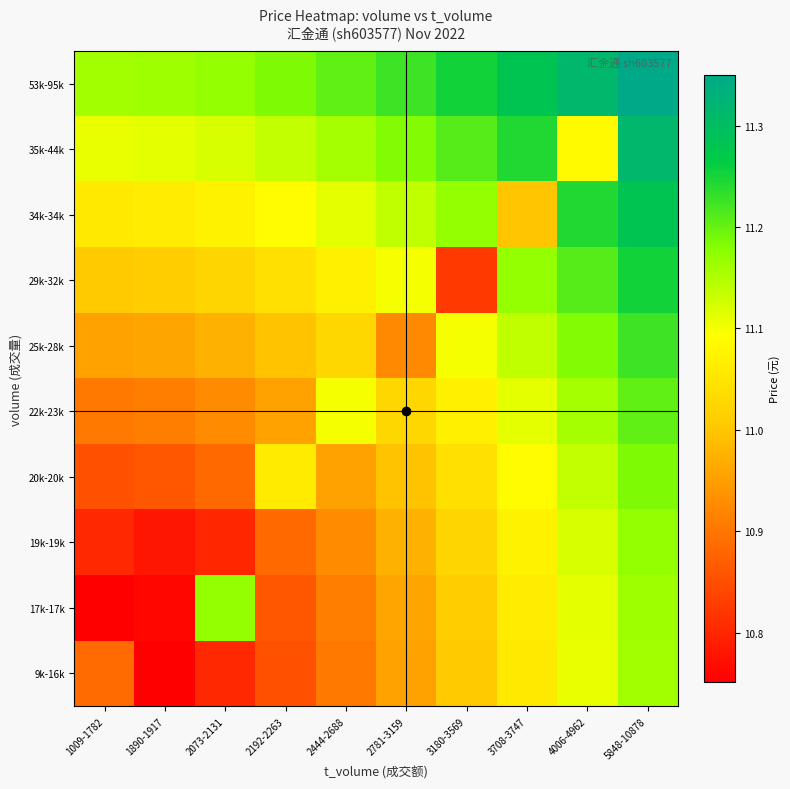

Reading left to right, what are all the values shown in this chart?

9k-16k: 1009-1782=10.9	1890-1917=10.8	2073-2131=10.8	2192-2263=10.9	2444-2688=10.9	2781-3159=11.0	3180-3569=11.0	3708-3747=11.1	4006-4962=11.1	5848-10878=11.2
17k-17k: 1009-1782=10.8	1890-1917=10.8	2073-2131=11.2	2192-2263=10.9	2444-2688=10.9	2781-3159=11.0	3180-3569=11.0	3708-3747=11.1	4006-4962=11.1	5848-10878=11.2
19k-19k: 1009-1782=10.8	1890-1917=10.8	2073-2131=10.8	2192-2263=10.9	2444-2688=10.9	2781-3159=11.0	3180-3569=11.0	3708-3747=11.1	4006-4962=11.1	5848-10878=11.2
20k-20k: 1009-1782=10.9	1890-1917=10.9	2073-2131=10.9	2192-2263=11.1	2444-2688=11.0	2781-3159=11.0	3180-3569=11.0	3708-3747=11.1	4006-4962=11.1	5848-10878=11.2
22k-23k: 1009-1782=10.9	1890-1917=10.9	2073-2131=10.9	2192-2263=11.0	2444-2688=11.1	2781-3159=11.0	3180-3569=11.1	3708-3747=11.1	4006-4962=11.2	5848-10878=11.2
25k-28k: 1009-1782=11.0	1890-1917=11.0	2073-2131=11.0	2192-2263=11.0	2444-2688=11.0	2781-3159=10.9	3180-3569=11.1	3708-3747=11.1	4006-4962=11.2	5848-10878=11.2
29k-32k: 1009-1782=11.0	1890-1917=11.0	2073-2131=11.0	2192-2263=11.0	2444-2688=11.1	2781-3159=11.1	3180-3569=10.8	3708-3747=11.2	4006-4962=11.2	5848-10878=11.3
34k-34k: 1009-1782=11.1	1890-1917=11.1	2073-2131=11.1	2192-2263=11.1	2444-2688=11.1	2781-3159=11.1	3180-3569=11.2	3708-3747=11.0	4006-4962=11.2	5848-10878=11.3
35k-44k: 1009-1782=11.1	1890-1917=11.1	2073-2131=11.1	2192-2263=11.1	2444-2688=11.2	2781-3159=11.2	3180-3569=11.2	3708-3747=11.2	4006-4962=11.1	5848-10878=11.3
53k-95k: 1009-1782=11.2	1890-1917=11.2	2073-2131=11.2	2192-2263=11.2	2444-2688=11.2	2781-3159=11.2	3180-3569=11.3	3708-3747=11.3	4006-4962=11.3	5848-10878=11.3